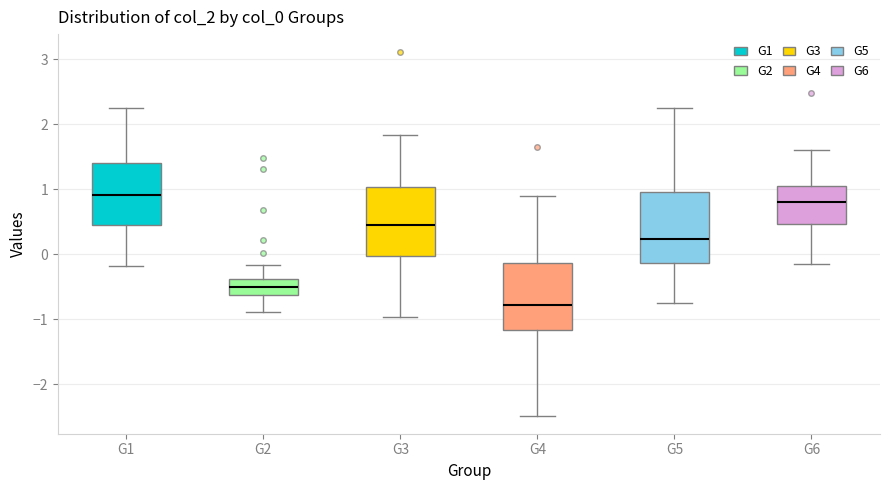

Where does the median line of the box for G4 sit on the y-axis? The values are not printed on the chart, so give them approximately, as read against the axis.

-0.8